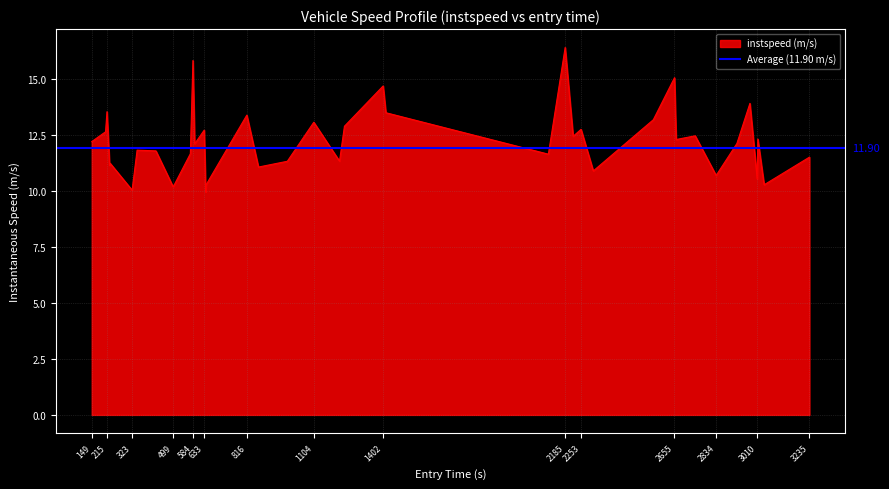

Where does the data first go above 12?

149